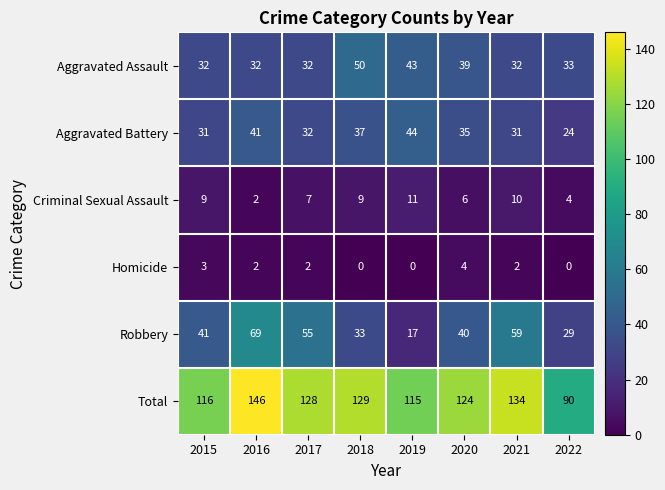

What is the total value across all series at 2021?

268